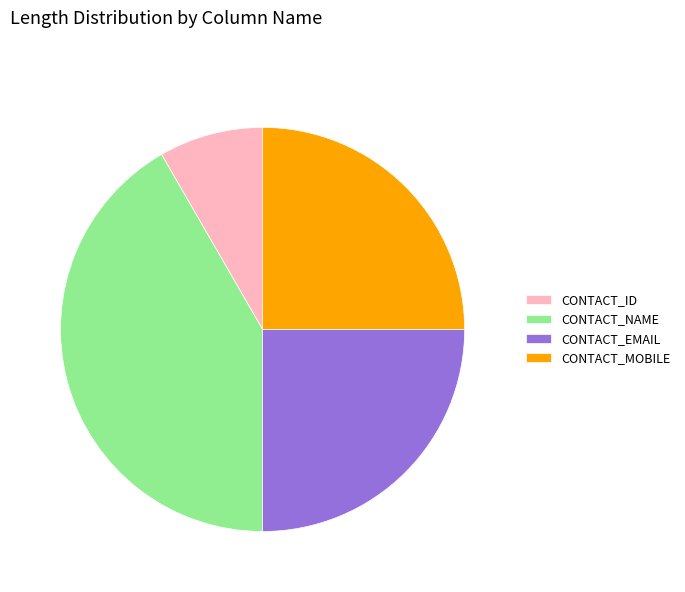

Approximately how many times larger is the value at CONTACT_EMAIL compared to CONTACT_MOBILE?

1.0